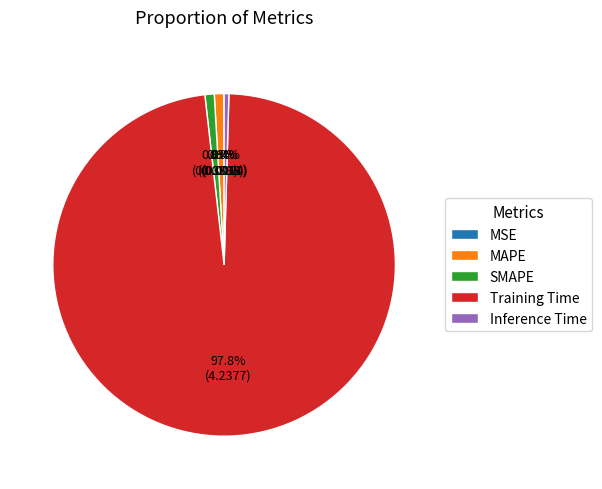

True or false: Inference Time accounts for 0% of the total.

True